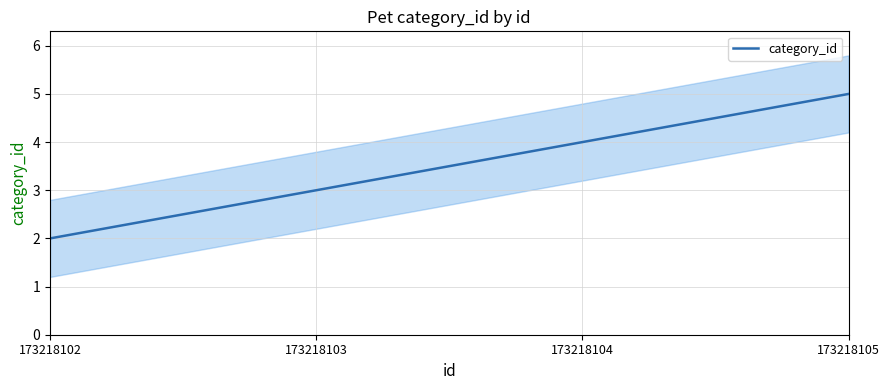

The chart shows a value of 4 at 173218104. True or false?

True